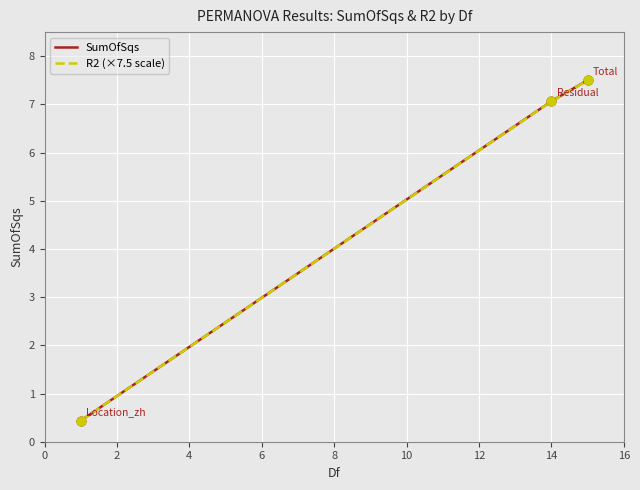

Which series has the largest range (max minus min)?

SumOfSqs